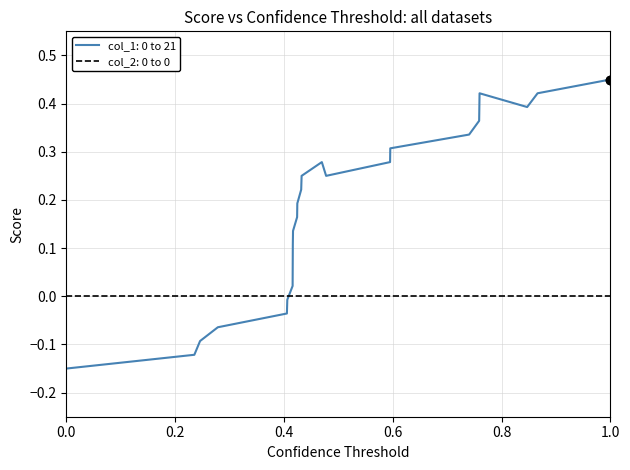

How many lines are shown in the chart?

2